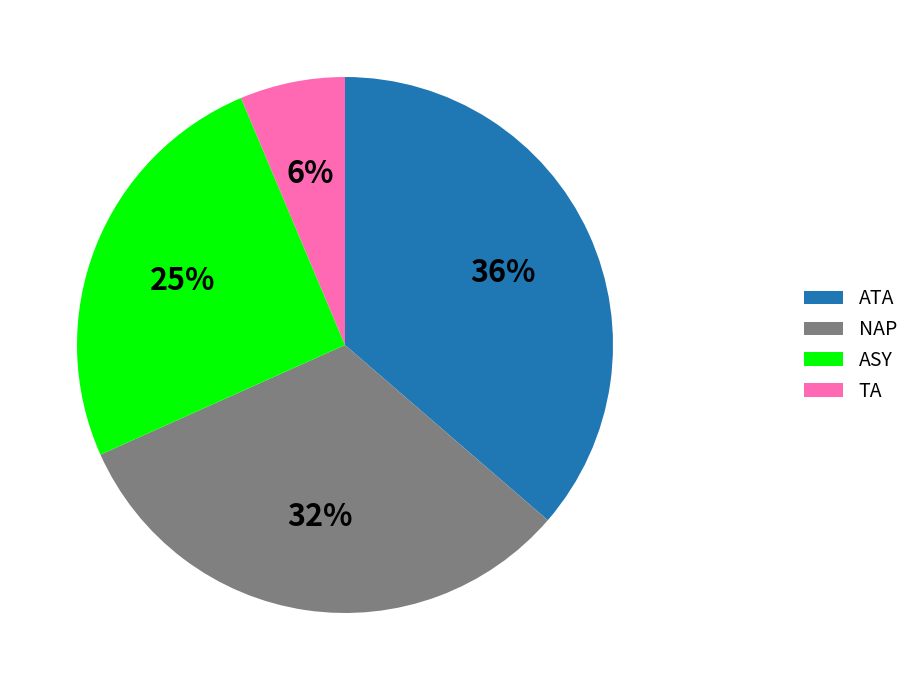

To the nearest percent, what is the difference between the ATA and TA slice percentages?

30%